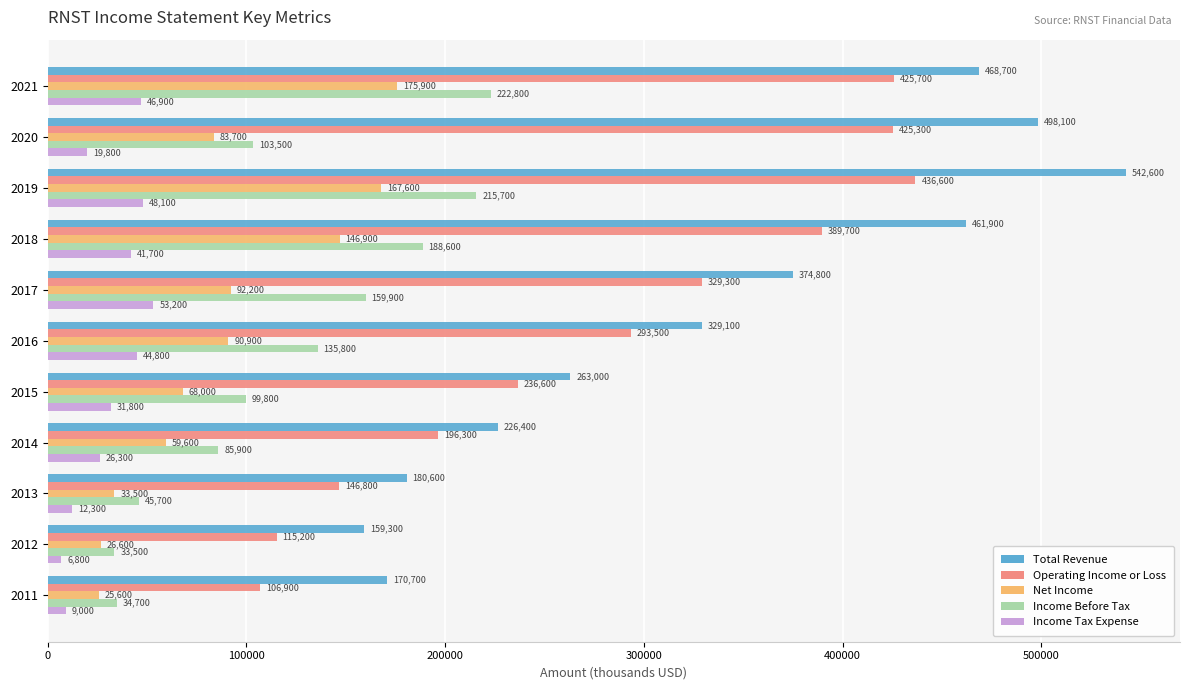

What is the difference between the Total Revenue values at 2012 and 2020?

338800